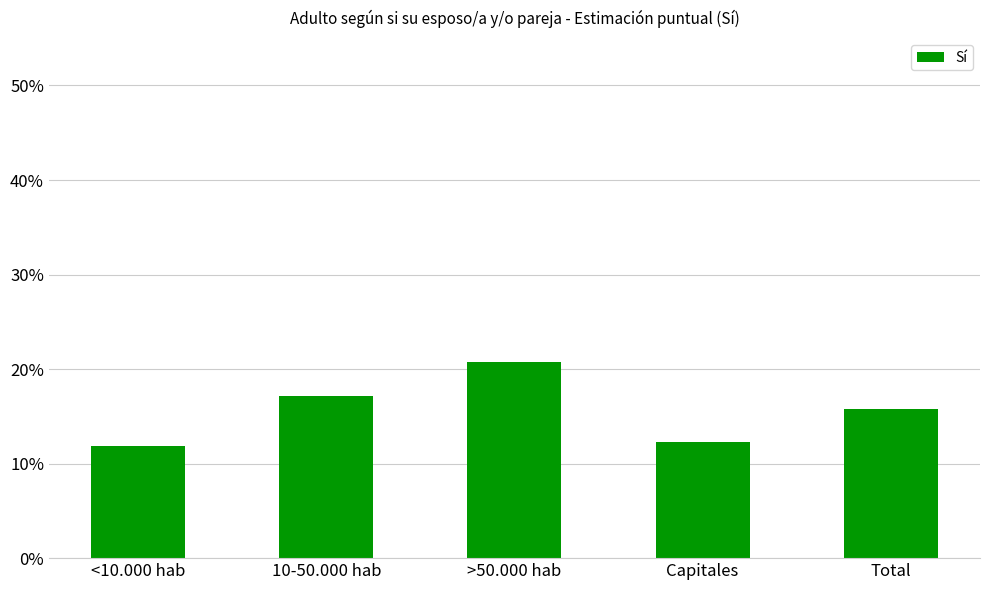

Rank the categories by value from highest to lowest.

>50.000 hab, 10-50.000 hab, Total, Capitales, <10.000 hab